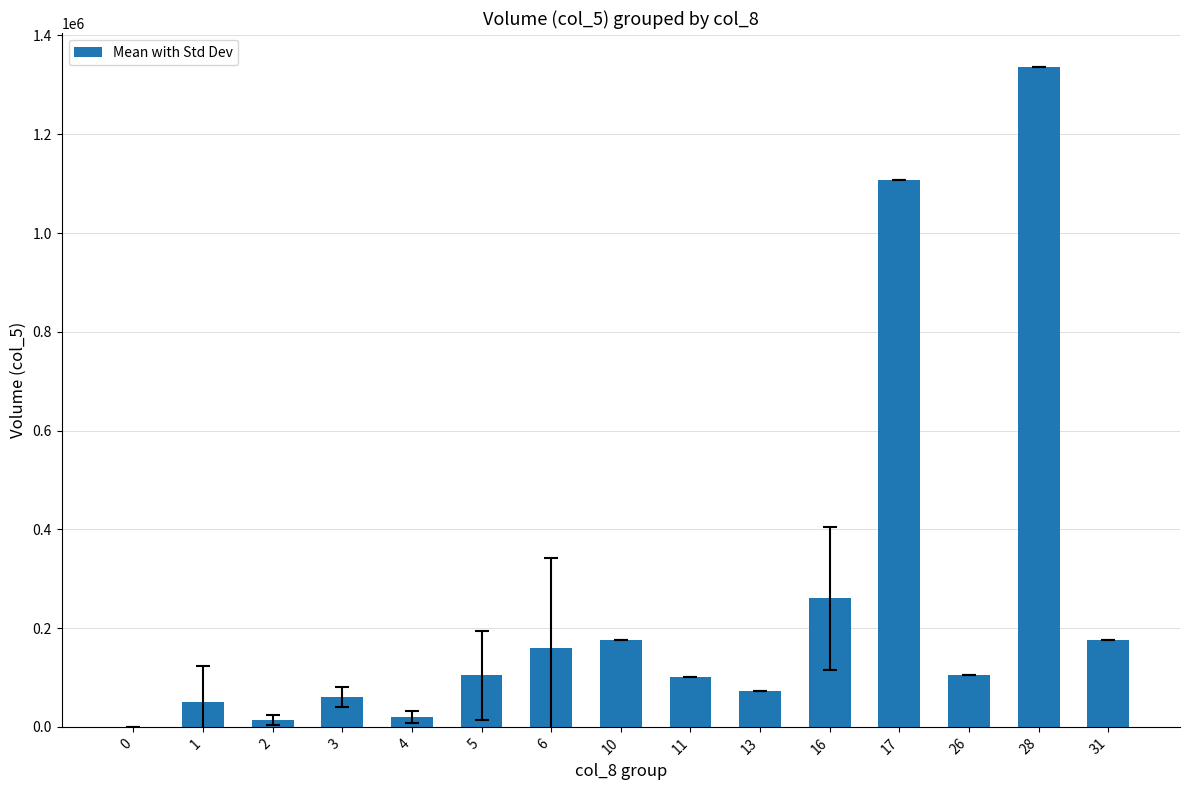

What is the maximum value shown in the chart?

1337000.0